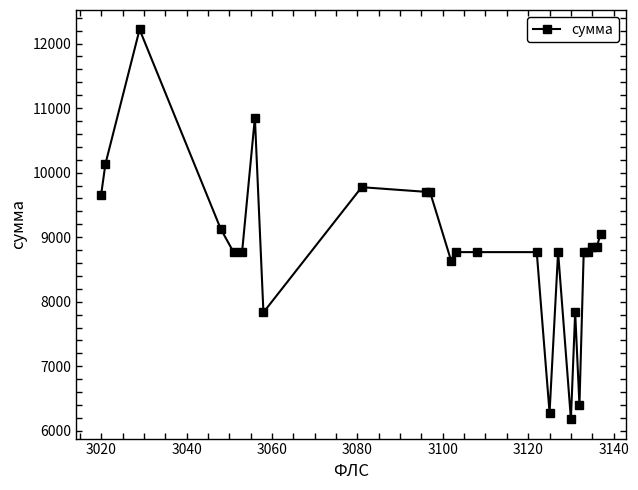

What is the difference between the second highest and second lowest values?

4573.4